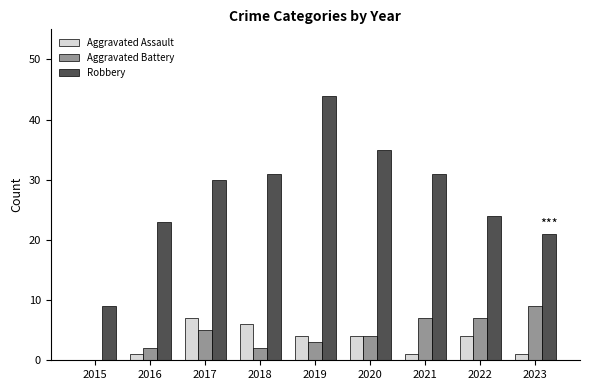

Which series has the largest total across all categories?

Robbery